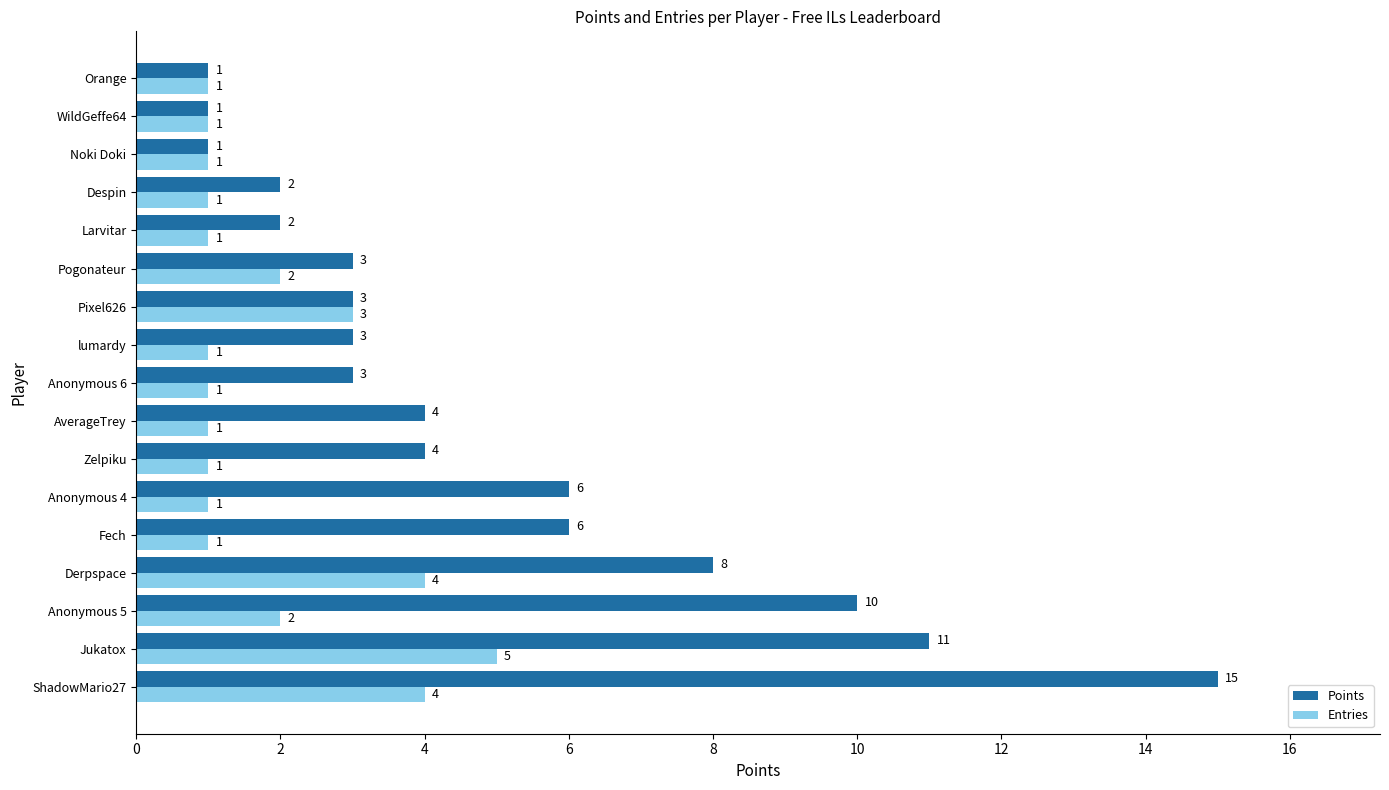

List the series in order of their peak value, lowest first.

Entries, Points